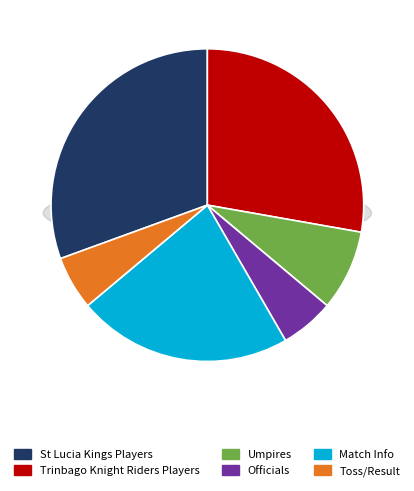

Does any single category account for the majority?

No